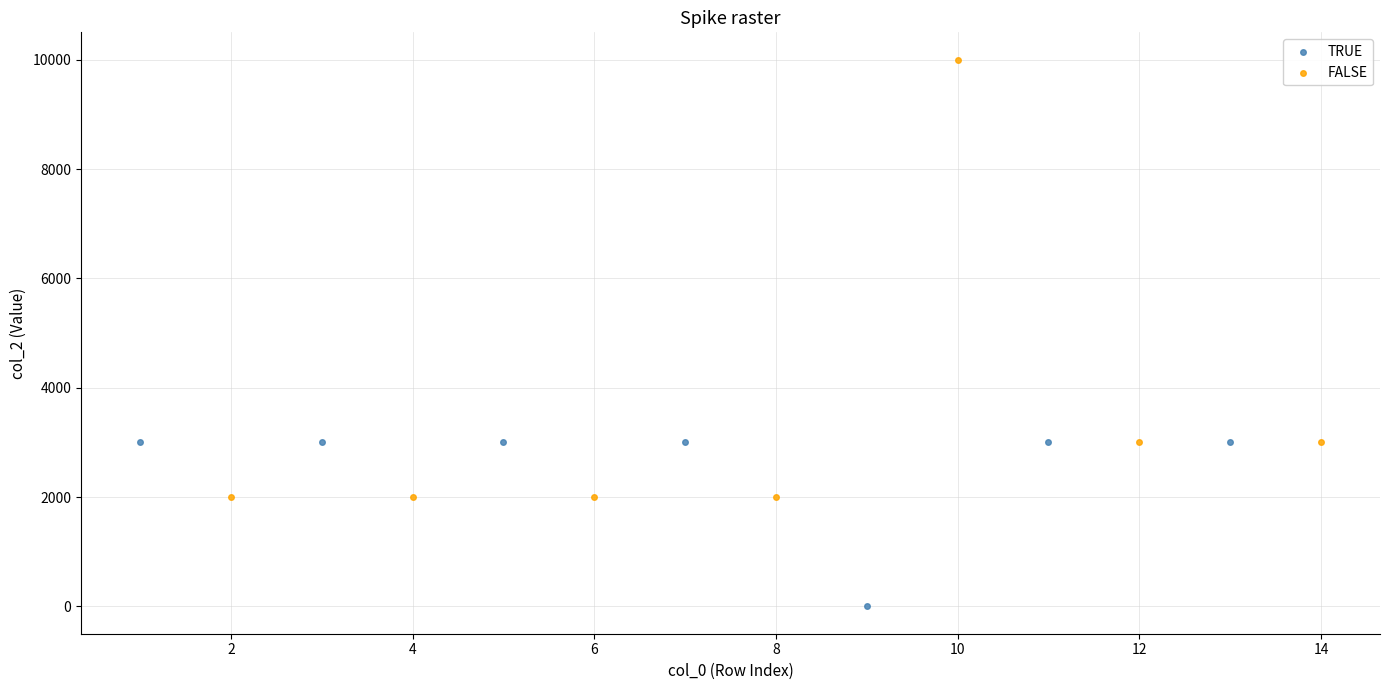

Which series has the largest Y range (max minus min)?

FALSE